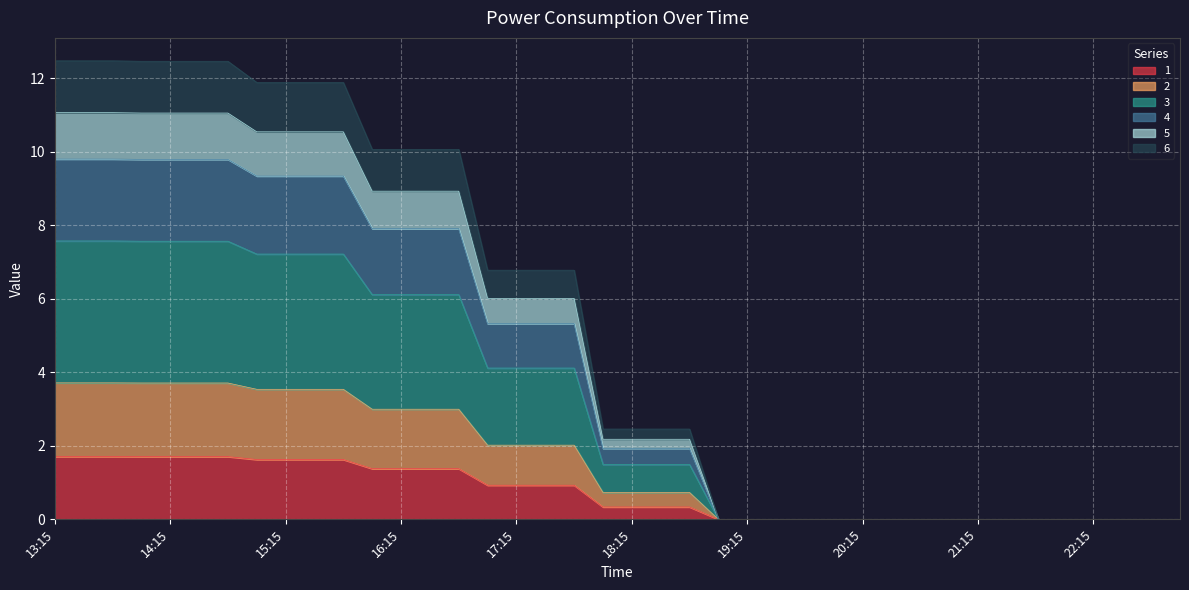

The value of 6 at 13:15 is 12.5. True or false?

True